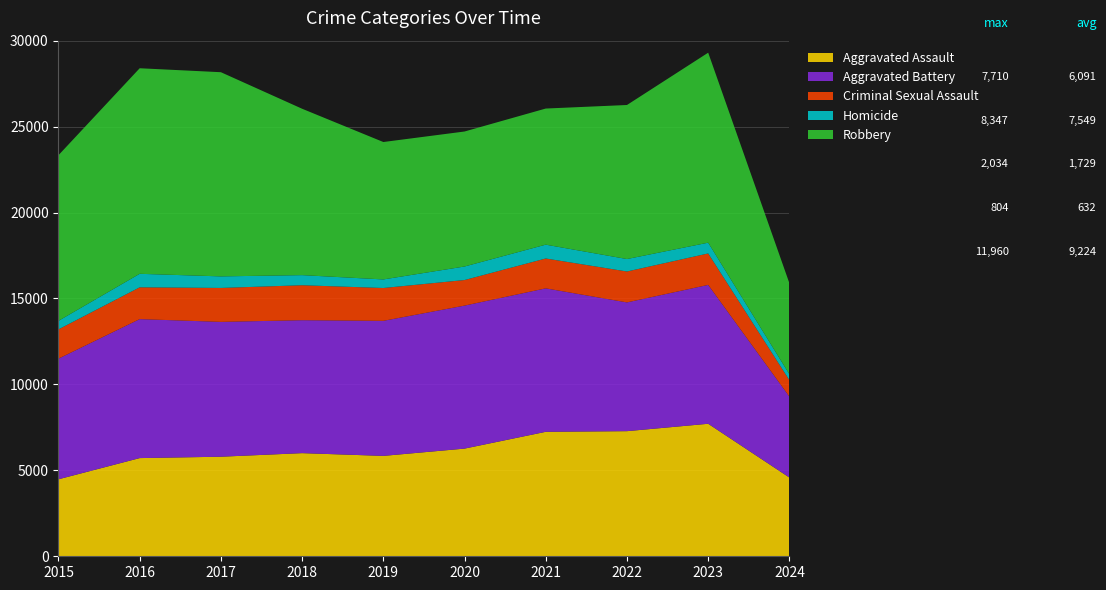

Reading right to left, what are all the values shown in this chart?

Aggravated Assault: 2024=4581	2023=7710	2022=7280	2021=7242	2020=6265	2019=5841	2018=6001	2017=5793	2016=5713	2015=4480
Aggravated Battery: 2024=4708	2023=8080	2022=7491	2021=8347	2020=8320	2019=7858	2018=7735	2017=7845	2016=8086	2015=7019
Criminal Sexual Assault: 2024=959	2023=1830	2022=1799	2021=1738	2020=1488	2019=1910	2018=2034	2017=1975	2016=1850	2015=1703
Homicide: 2024=340	2023=626	2022=724	2021=804	2020=787	2019=499	2018=588	2017=672	2016=786	2015=496
Robbery: 2024=5298	2023=11055	2022=8963	2021=7920	2020=7855	2019=7995	2018=9681	2017=11880	2016=11960	2015=9638